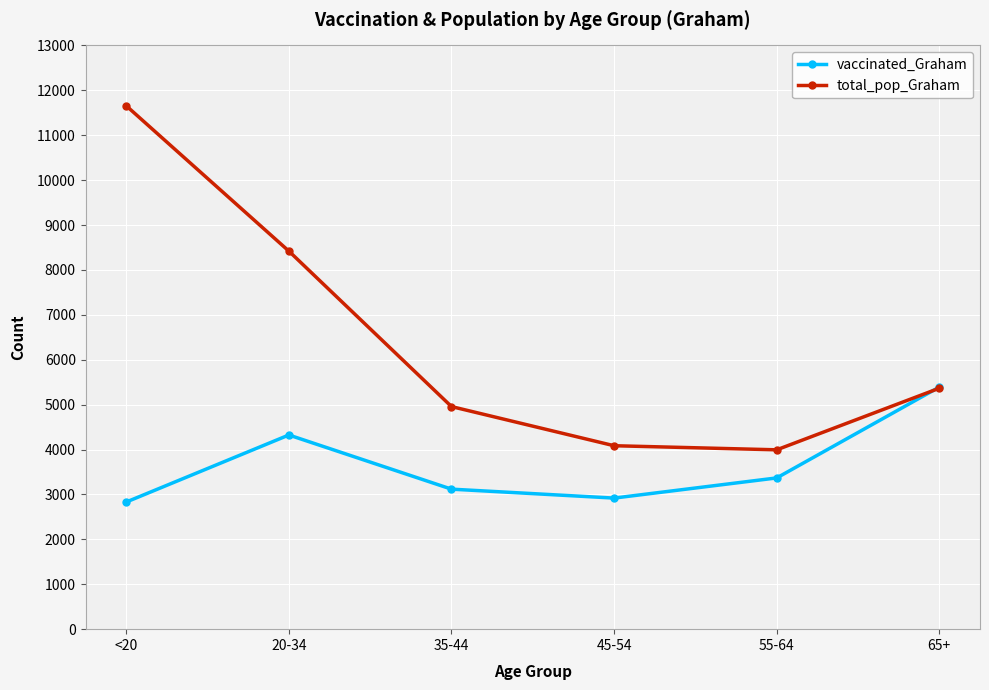

Which series changed the most between <20 and 55-64?

total_pop_Graham